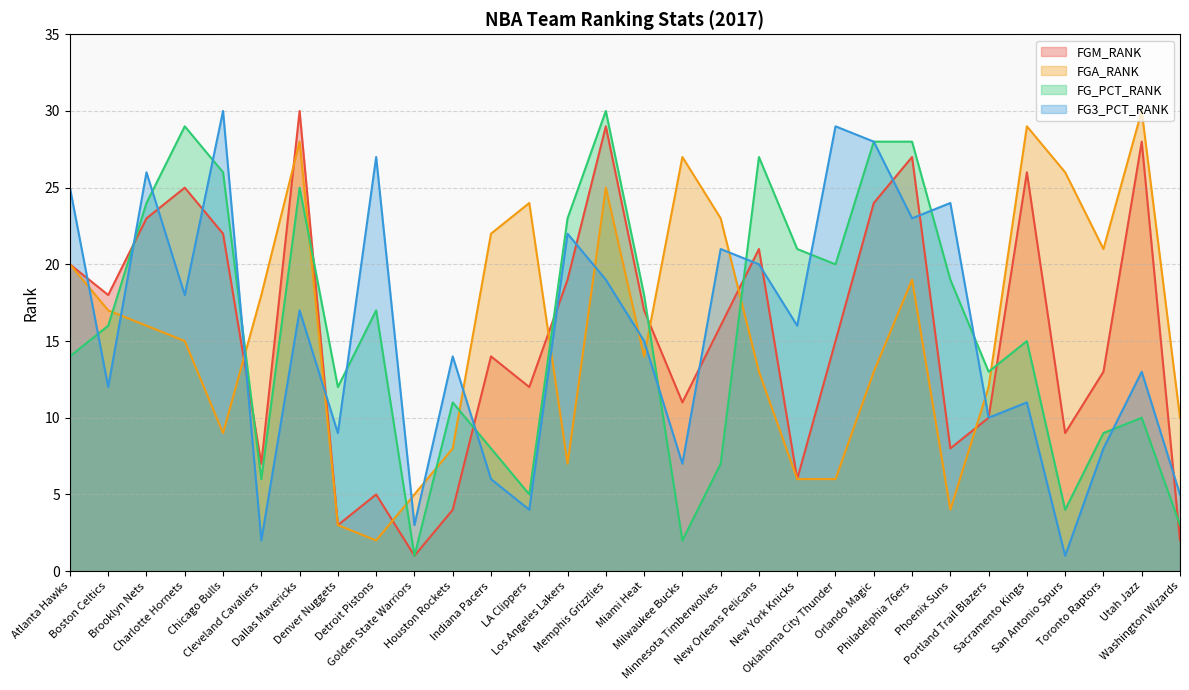

Count the number of categories in the chart.

30